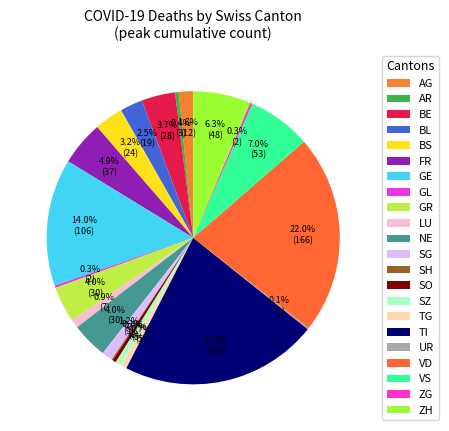

Does any single category account for the majority?

No